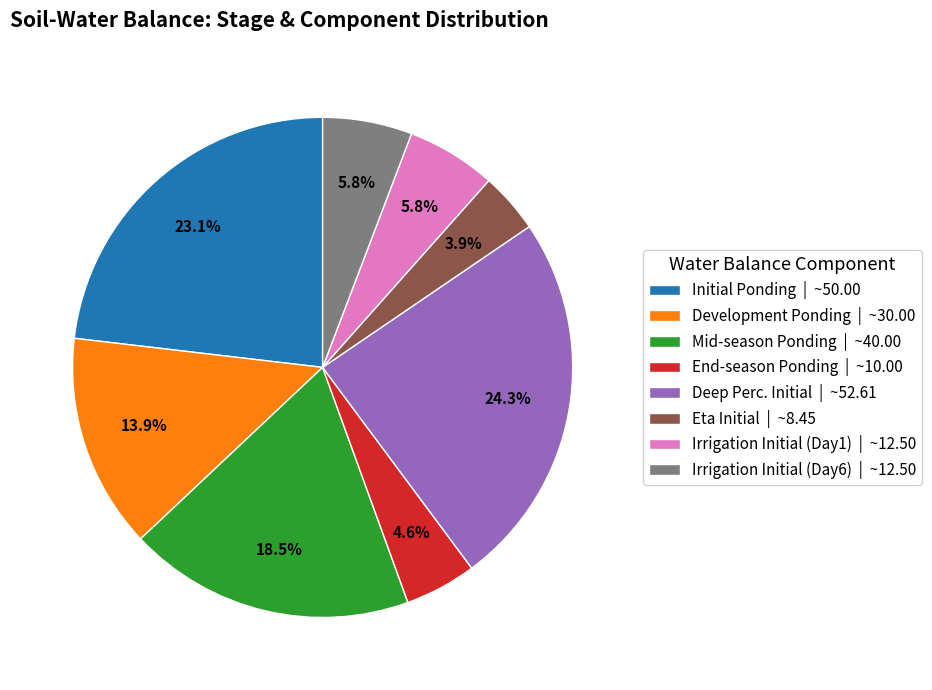

Do Irrigation Initial (Day6) | ~12.50 and Irrigation Initial (Day1) | ~12.50 together represent more than half of the pie?

No